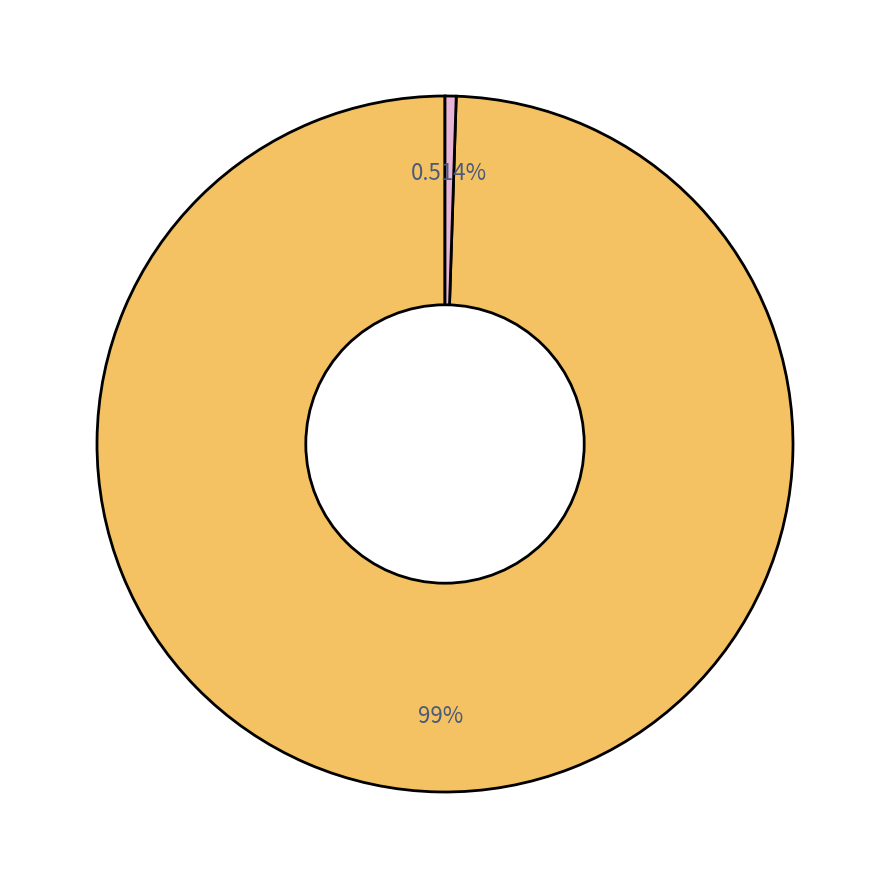

Is there any slice that represents more than half of the pie?

Yes